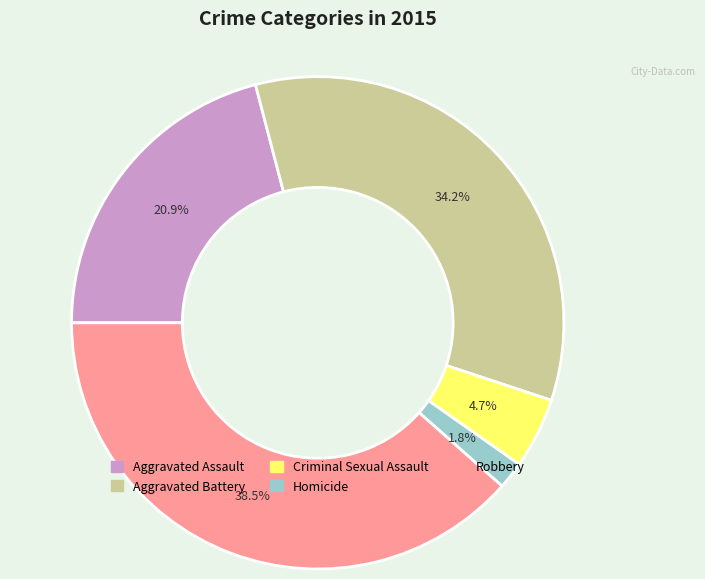

Approximately how many times larger is the value at Criminal Sexual Assault compared to Homicide?

2.6